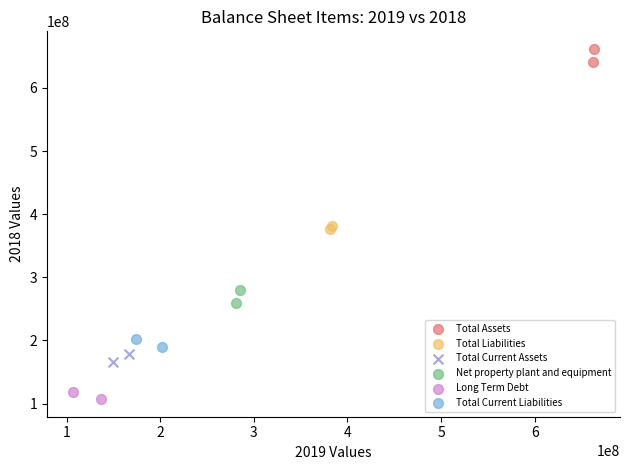

What are all the series names shown in the legend?

Total Assets, Total Liabilities, Total Current Assets, Net property plant and equipment, Long Term Debt, Total Current Liabilities